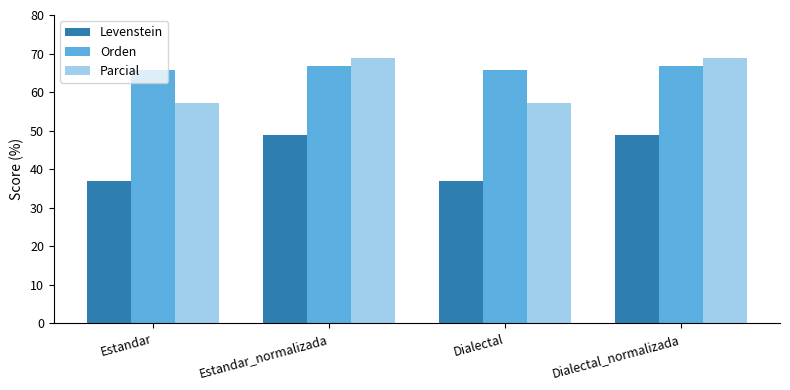

Where does the Parcial series first go above 68?

Estandar_normalizada